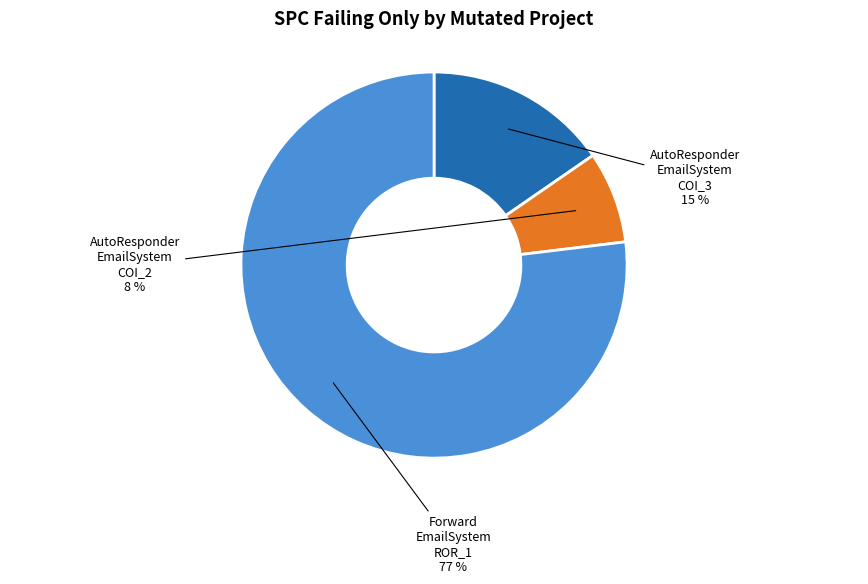

Is there a majority slice in this chart?

Yes